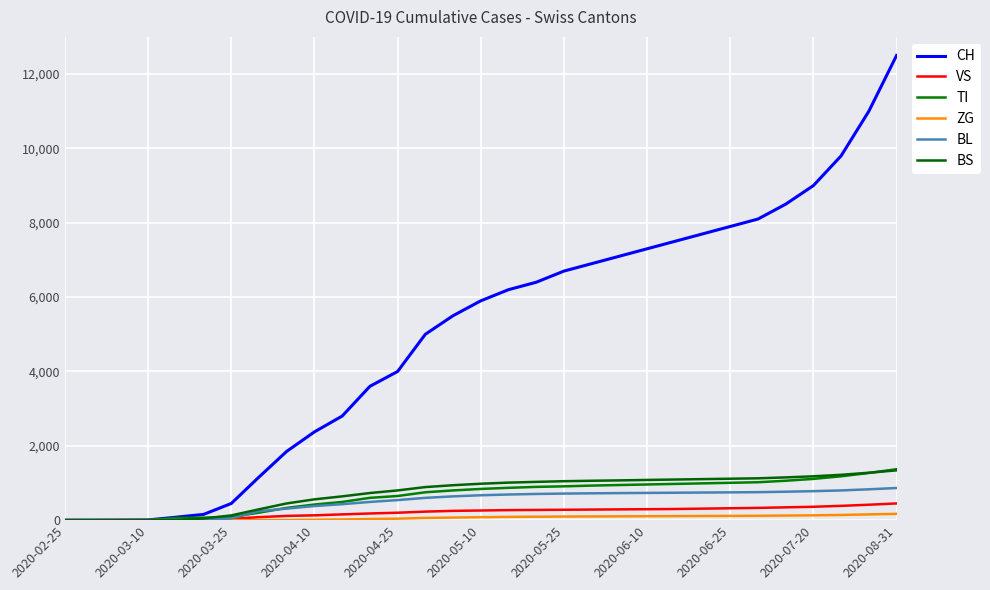

What is the average value of the ZG series?

67